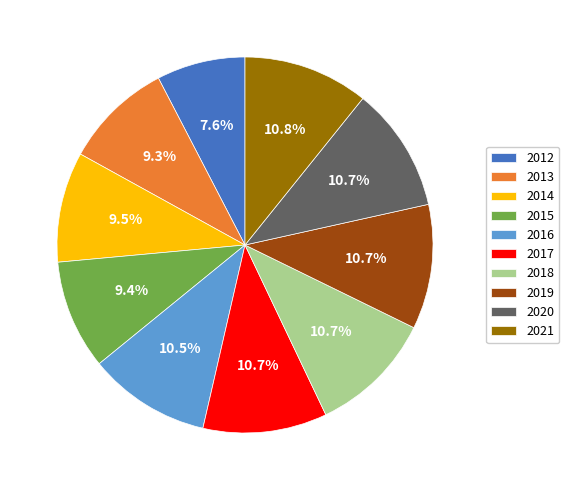

Does any single category account for the majority?

No